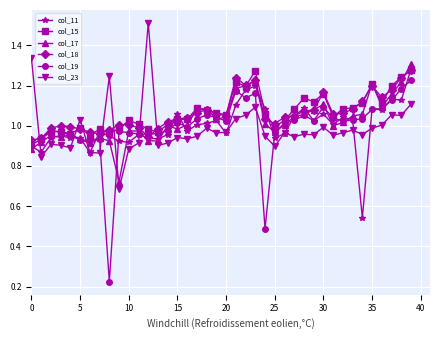

After their last crossing, which series has the higher values: col_19 or col_23?

col_19